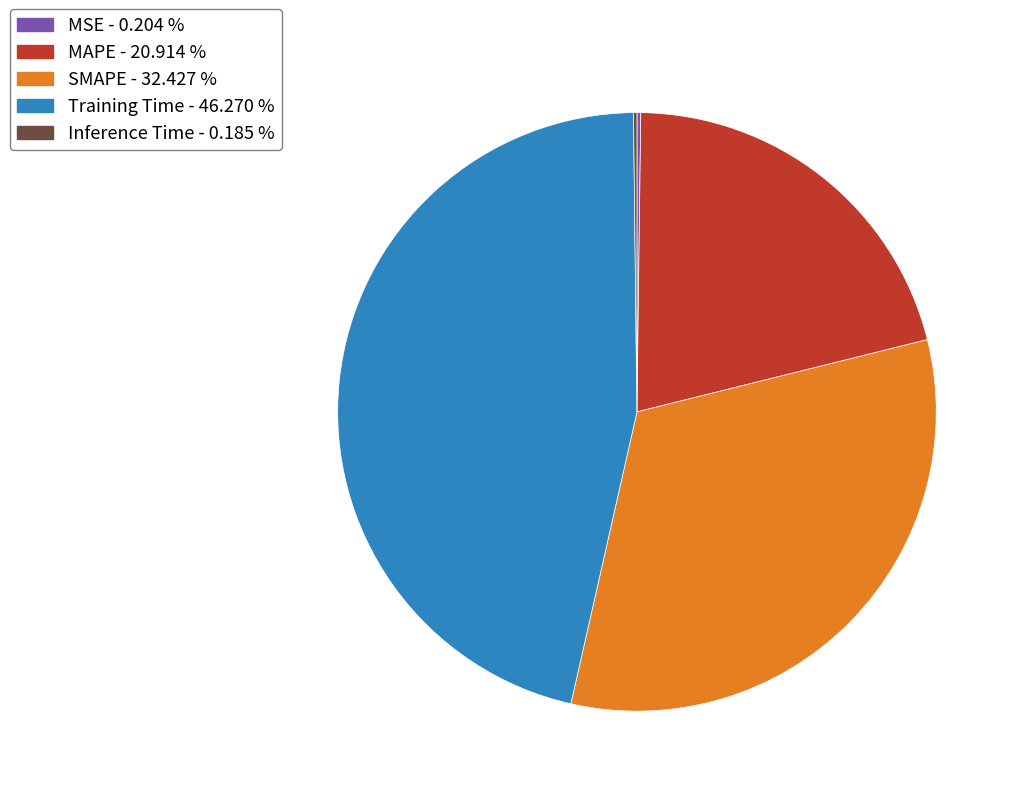

Combined, do Training Time and SMAPE account for over 50%?

Yes